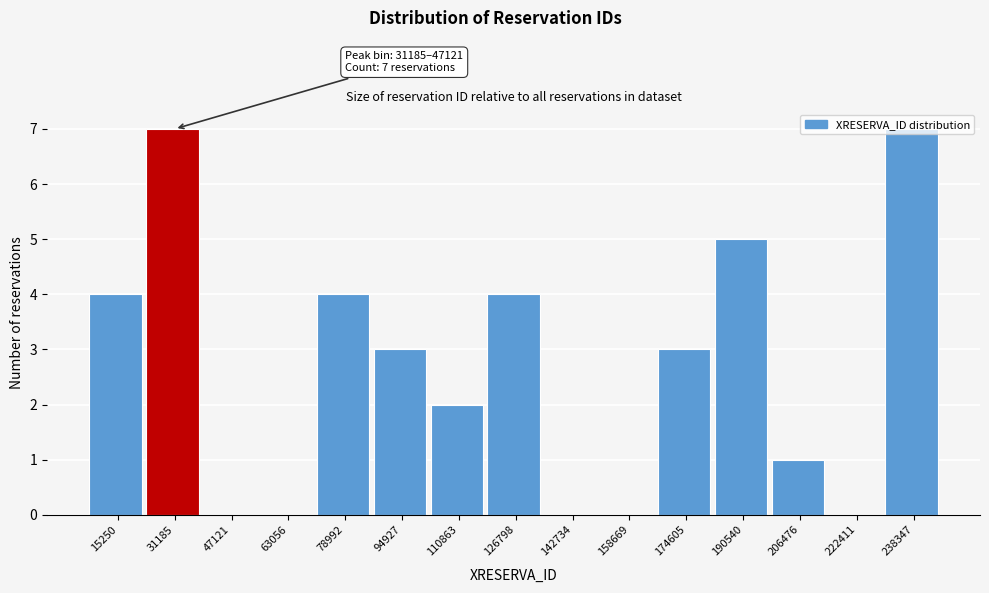

What is the maximum value shown in the chart?

7